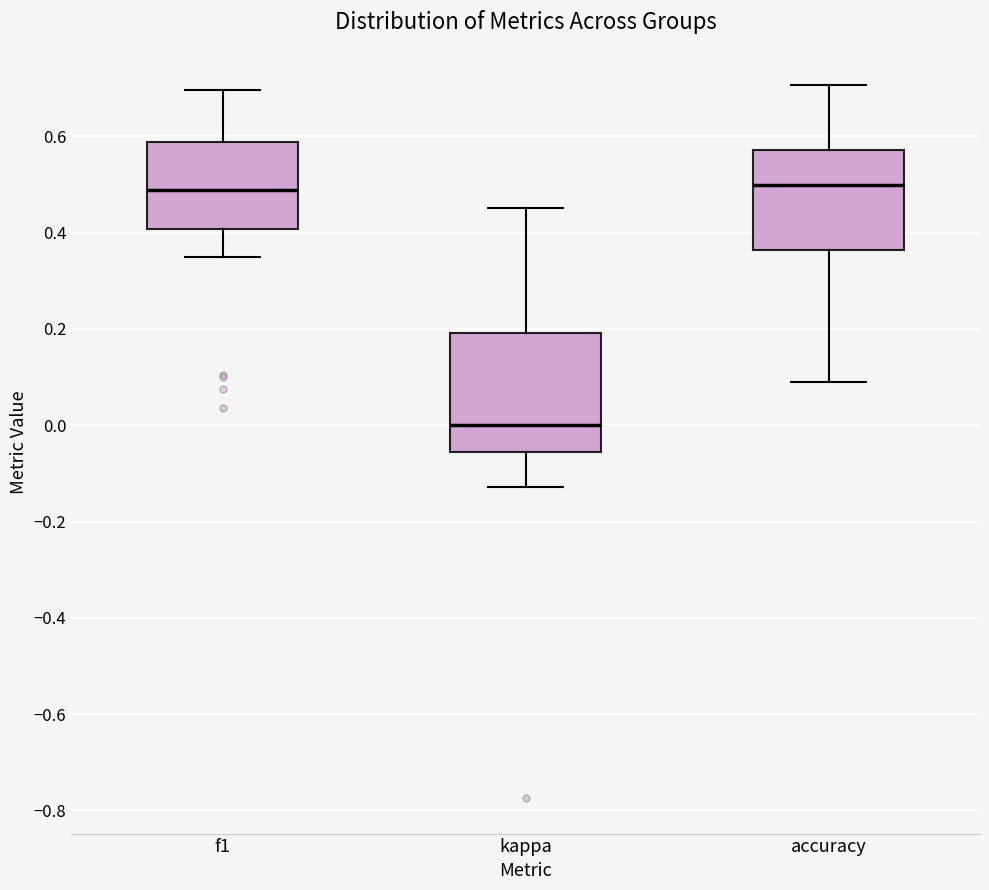

Reading left to right, transcribe this box plot: for each box, give where its median line is, the range the box spans, and where its two whiskers end, as read against the y-axis. The values are not printed on the chart, so give them approximately, as read against the axis.

f1: median 0.48, box 0.40 to 0.58, whiskers 0.36 to 0.70
kappa: median 0.00, box -0.06 to 0.20, whiskers -0.12 to 0.46
accuracy: median 0.50, box 0.36 to 0.58, whiskers 0.10 to 0.70